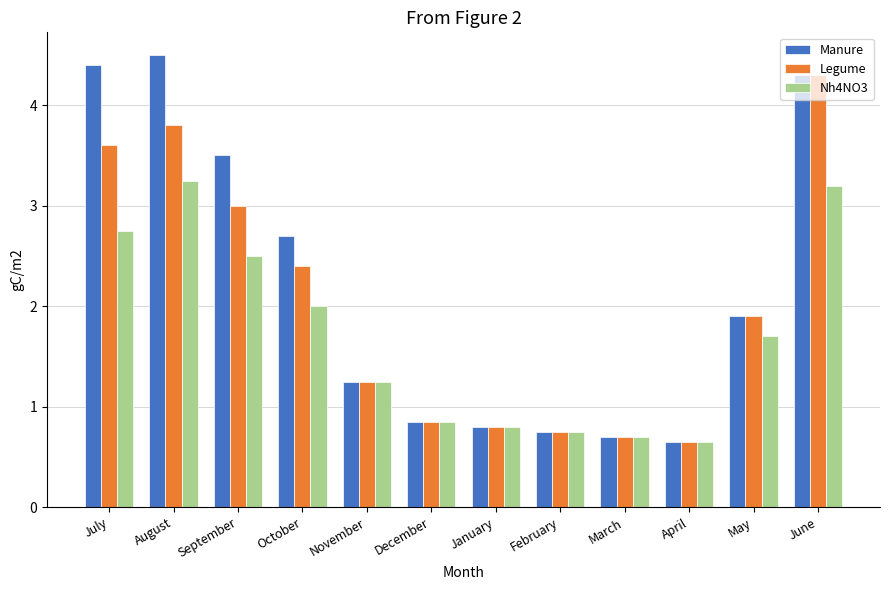

Rank the series by their maximum value, from highest to lowest.

Manure, Legume, Nh4NO3